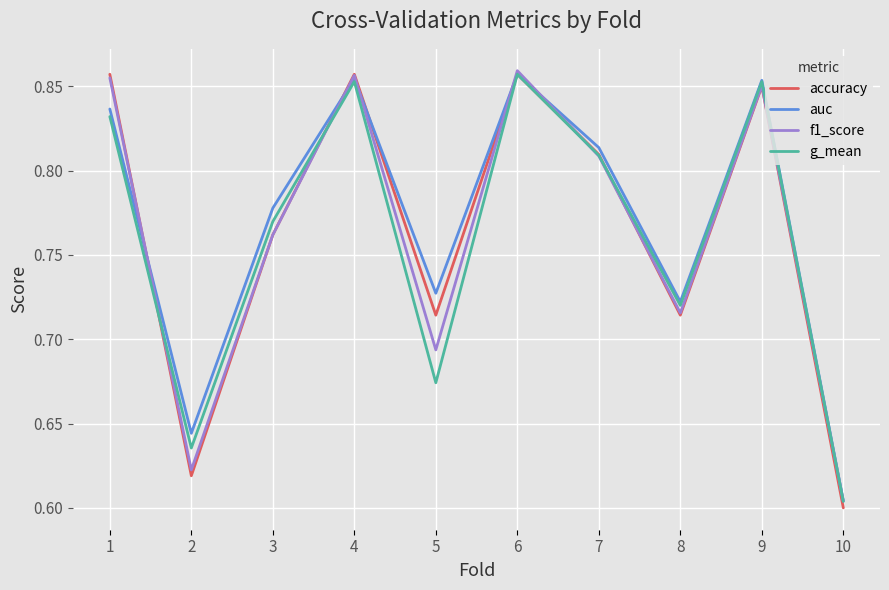

Where is auc nearest to the value 0?

10